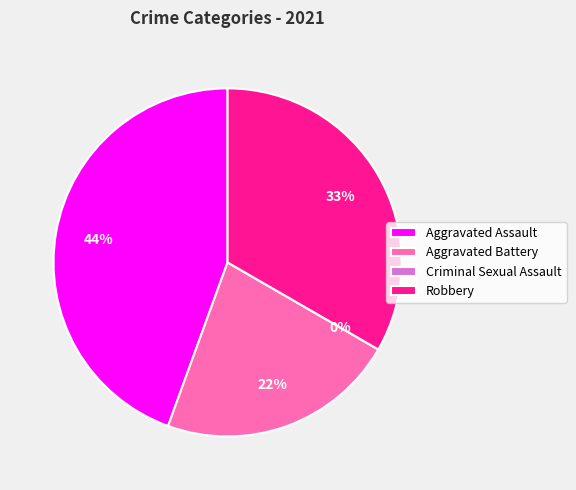

To the nearest percent, what is the average slice percentage?

25%